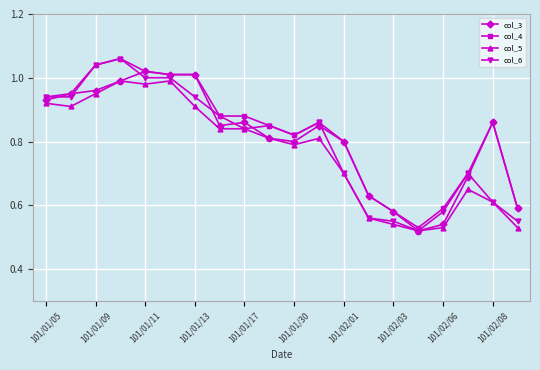

True or false: col_3 has more than 0 points higher than both neighbors.

True